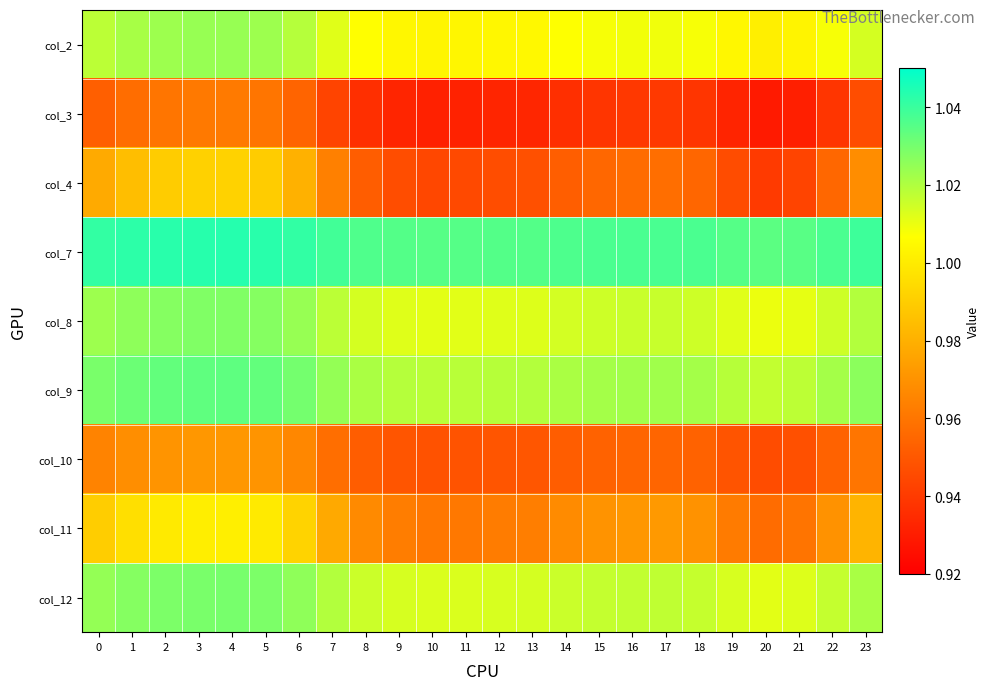

What is the maximum value shown in the chart?

1.0